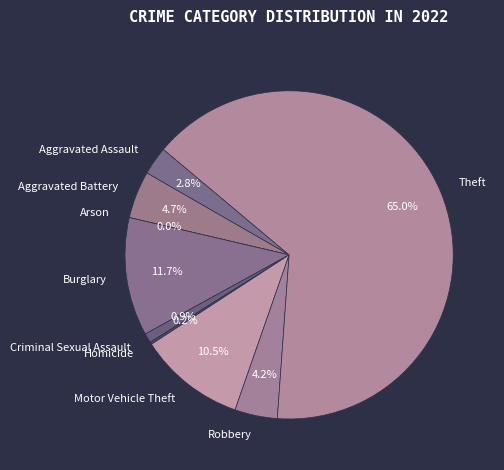

Count the number of slices in the pie.

9